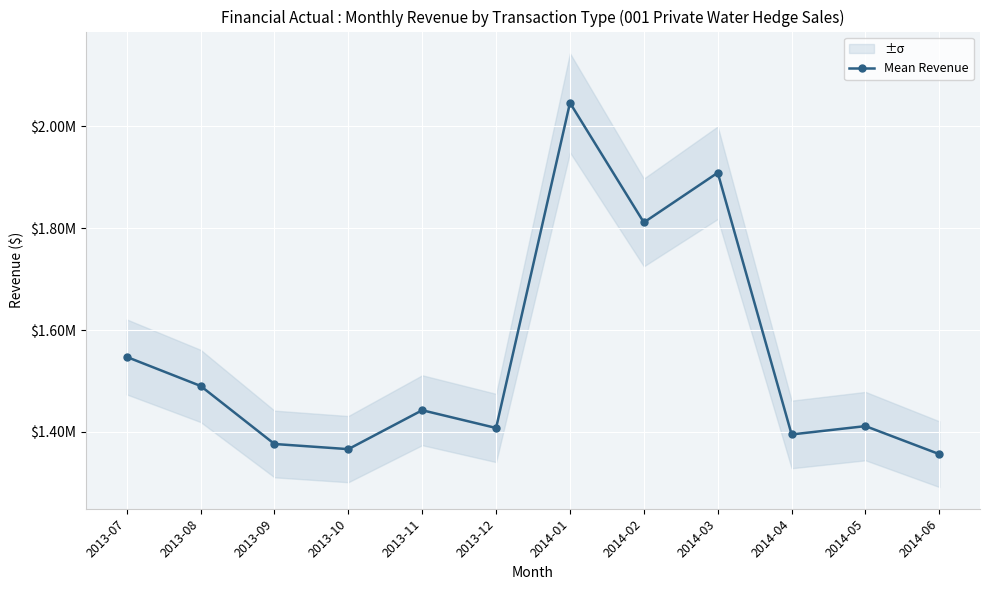

Is it true that the value at 2014-05 is 1411323.1?

True